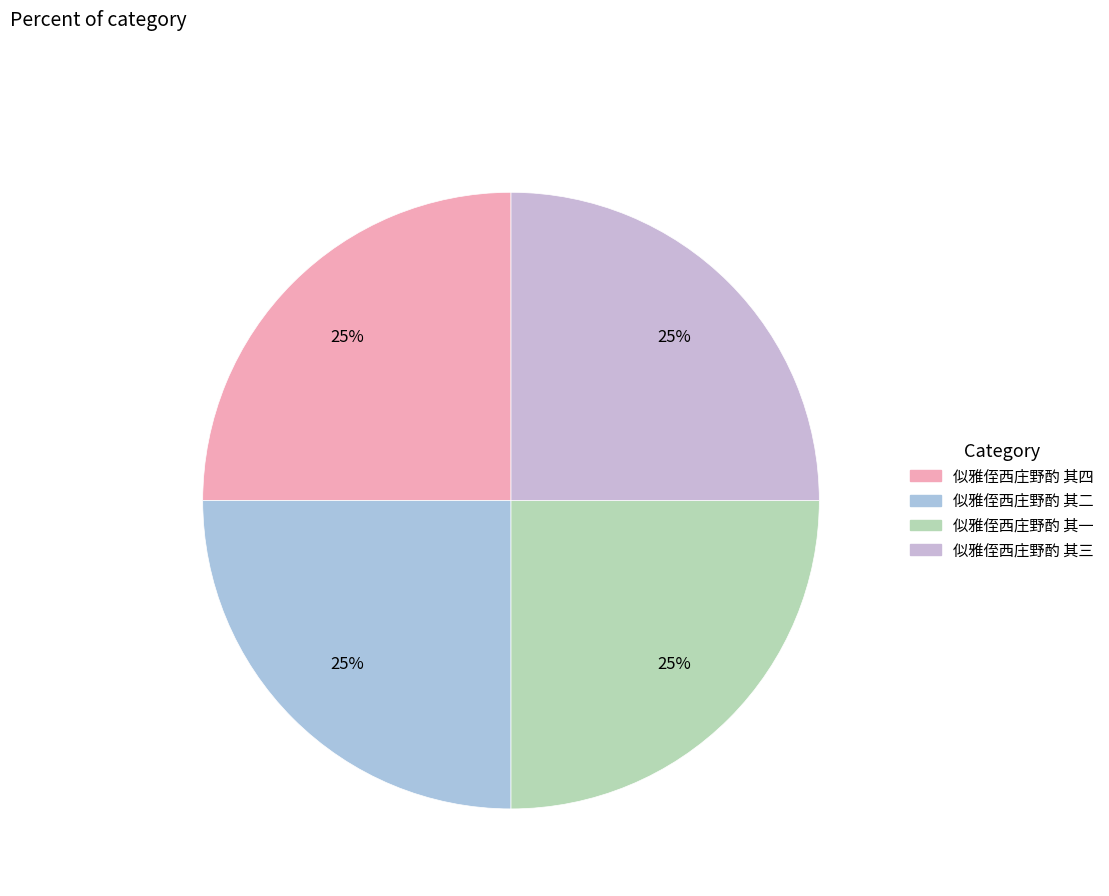

What percentage is NOT represented by 似雅侄西庄野酌 其一?

75.0%